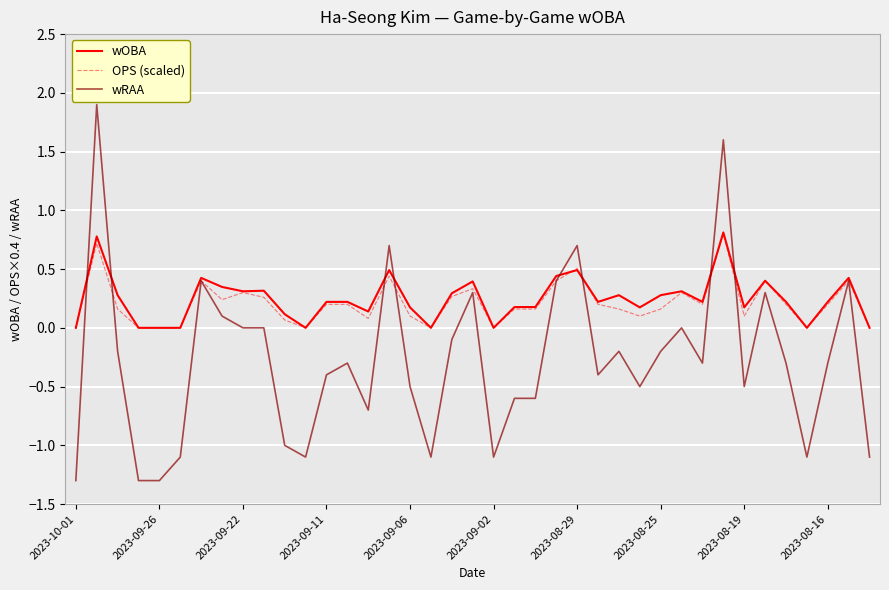

What is the greatest value displayed?

1.9